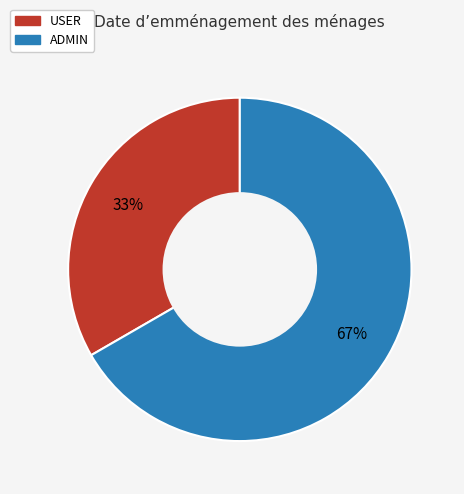

What is the smallest slice in the pie chart?

USER